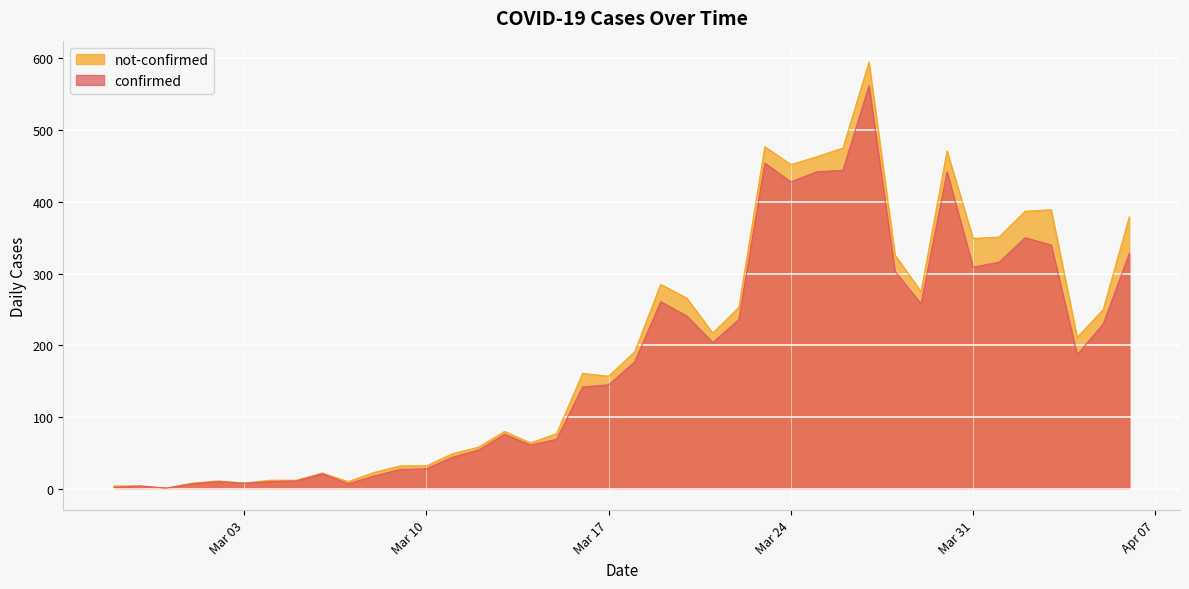

List the series in order of their peak value, highest first.

not-confirmed, confirmed